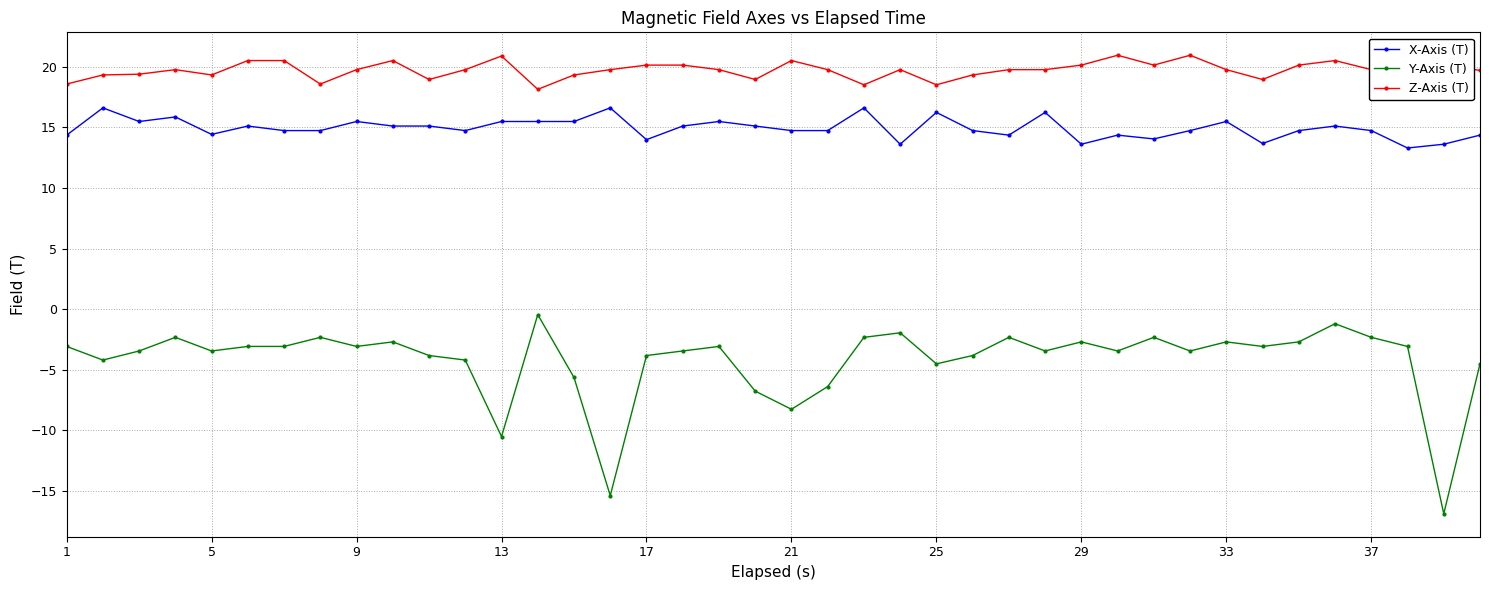

How many data points does each series have?

40